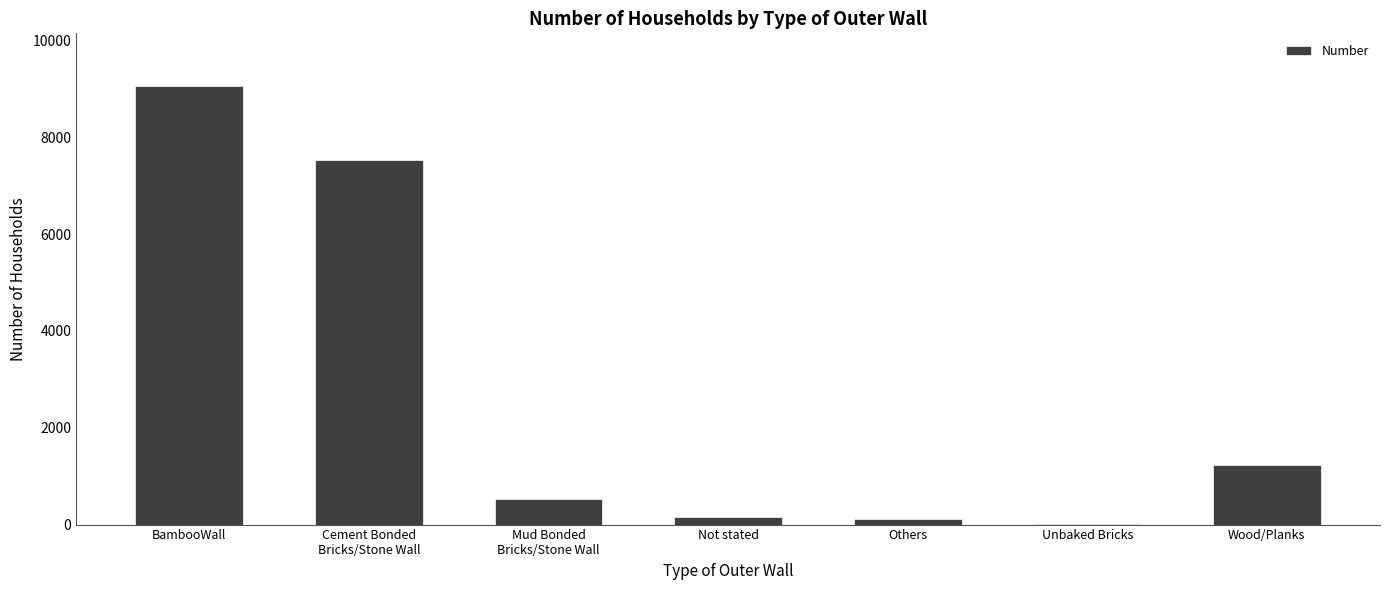

Is it true that the value at Mud Bonded
Bricks/Stone Wall is 523?

True